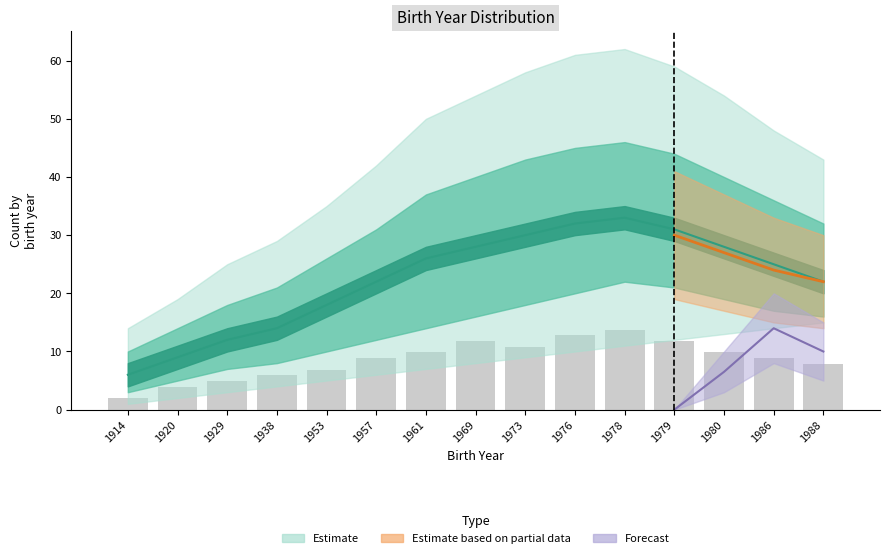

What is the difference between the maximum and minimum values in the low series?

14